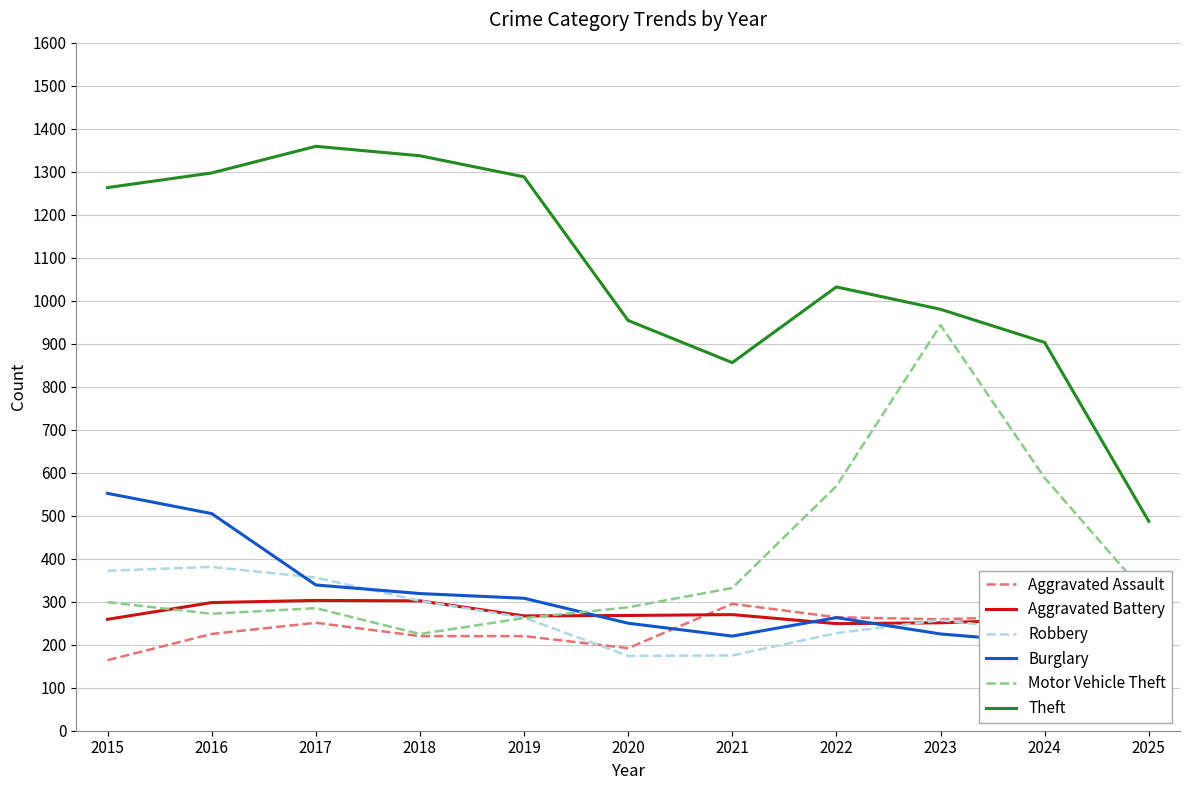

Which series has the largest range (max minus min)?

Theft